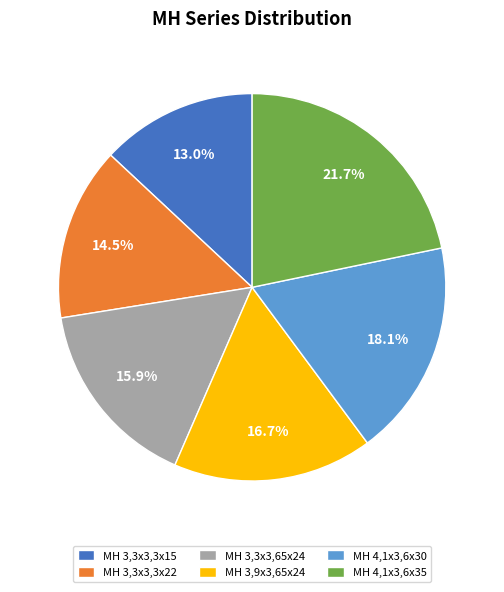

Approximately how many times larger is the value at MH 4,1x3,6x35 compared to MH 3,3x3,3x22?

1.5